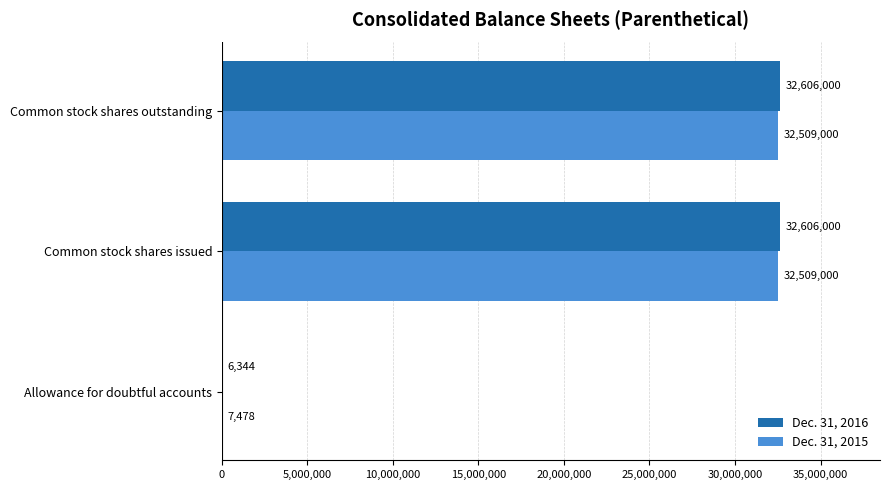

What is the highest value of the Dec. 31, 2015 series?

32509000